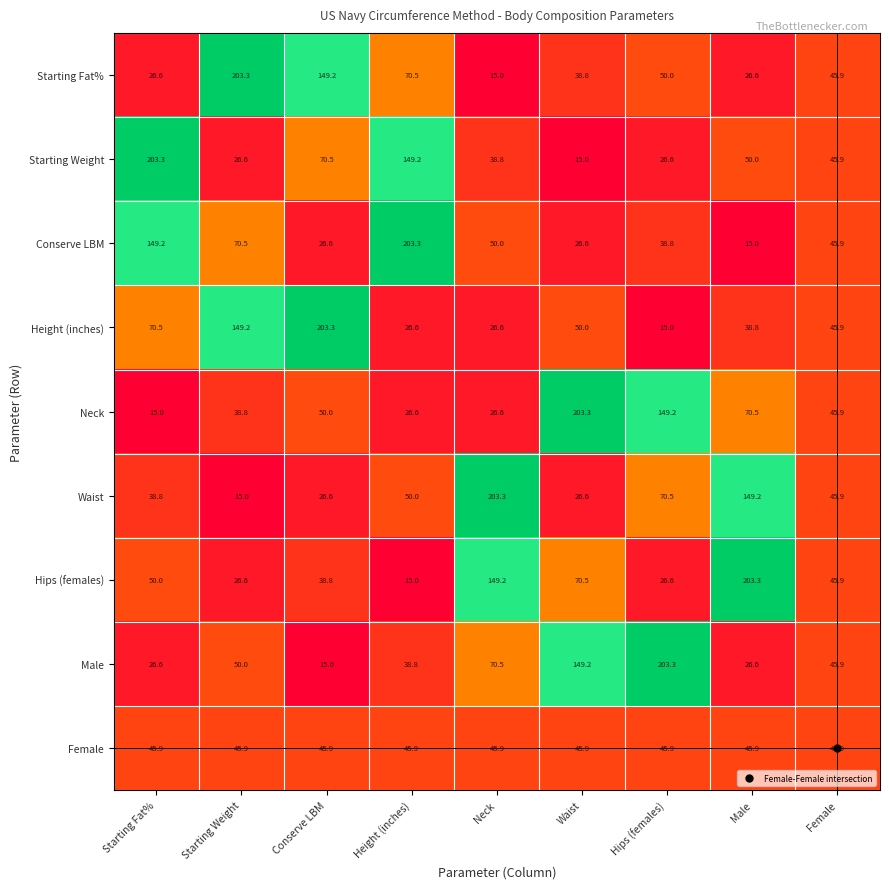

The Neck series shows 45.9 at Female. True or false?

True